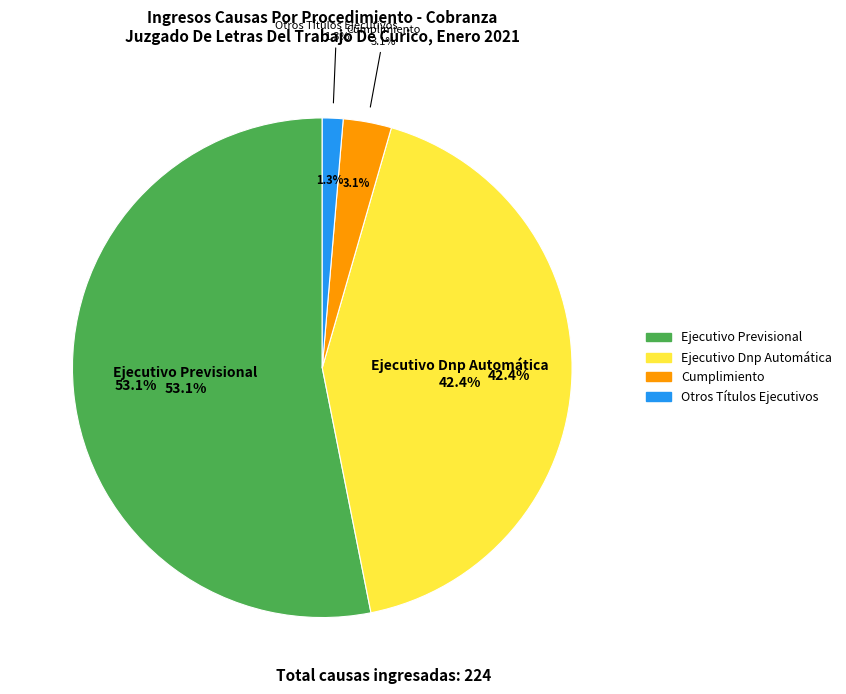

Combined, do Ejecutivo Previsional and Cumplimiento account for over 50%?

Yes